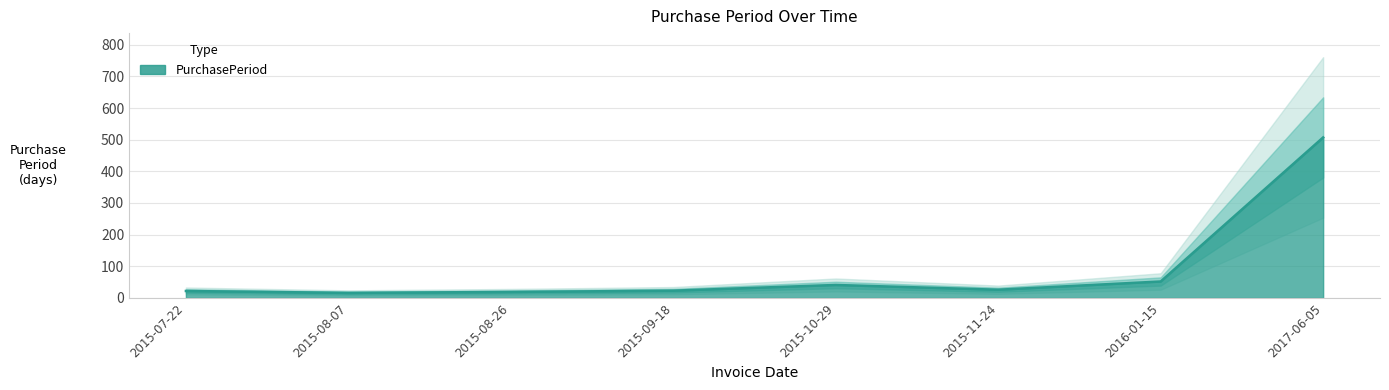

What value does the data have at 2015-09-18?

23